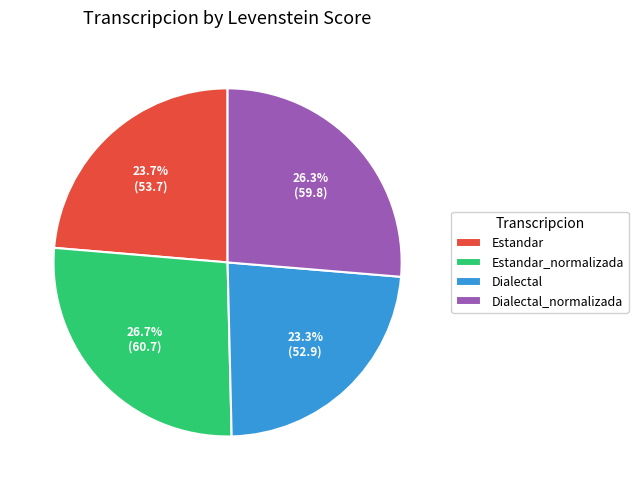

Count the number of slices in the pie.

4